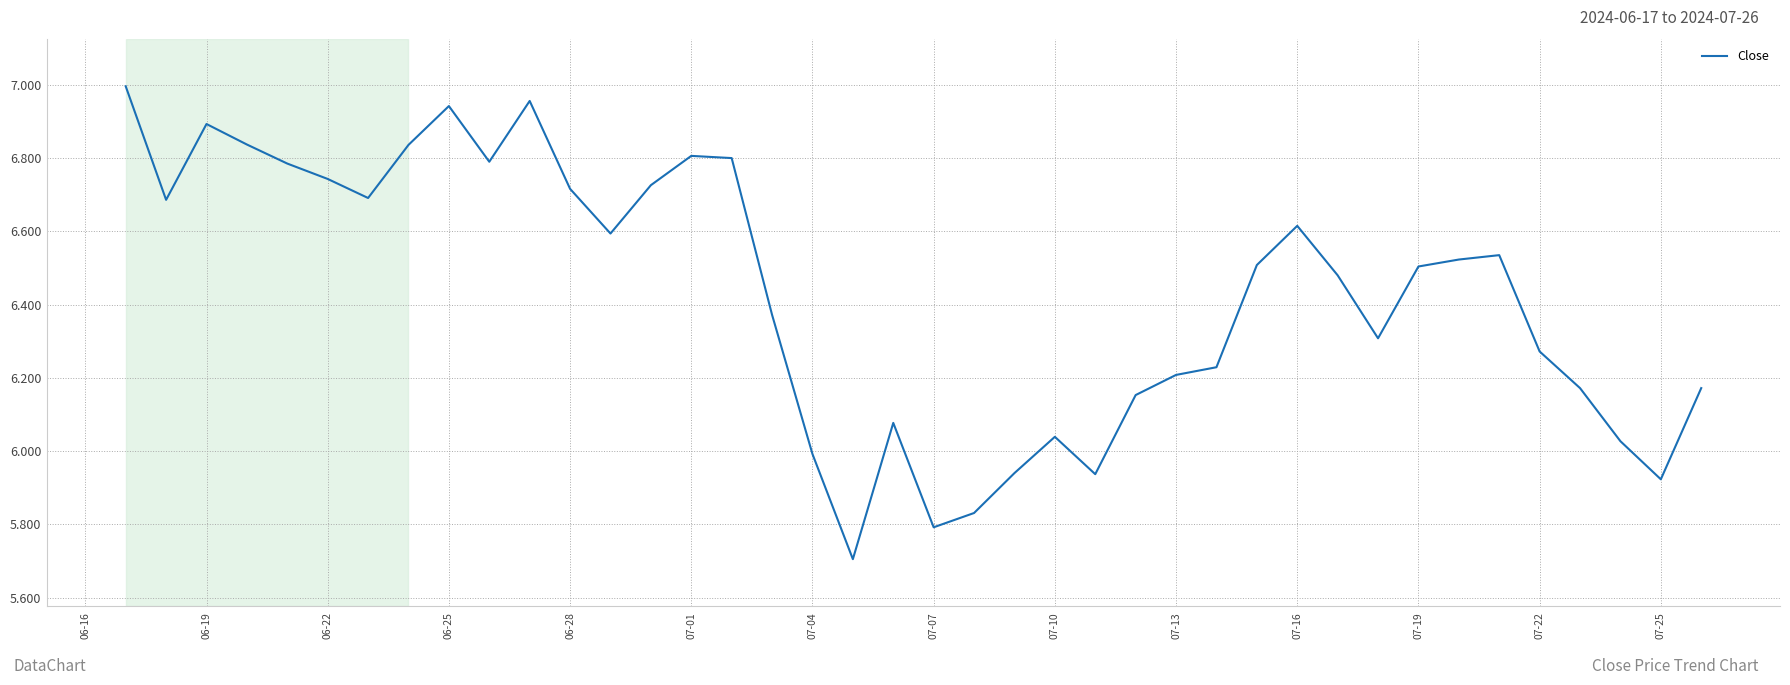

What is the difference between the maximum and minimum values?

1.3